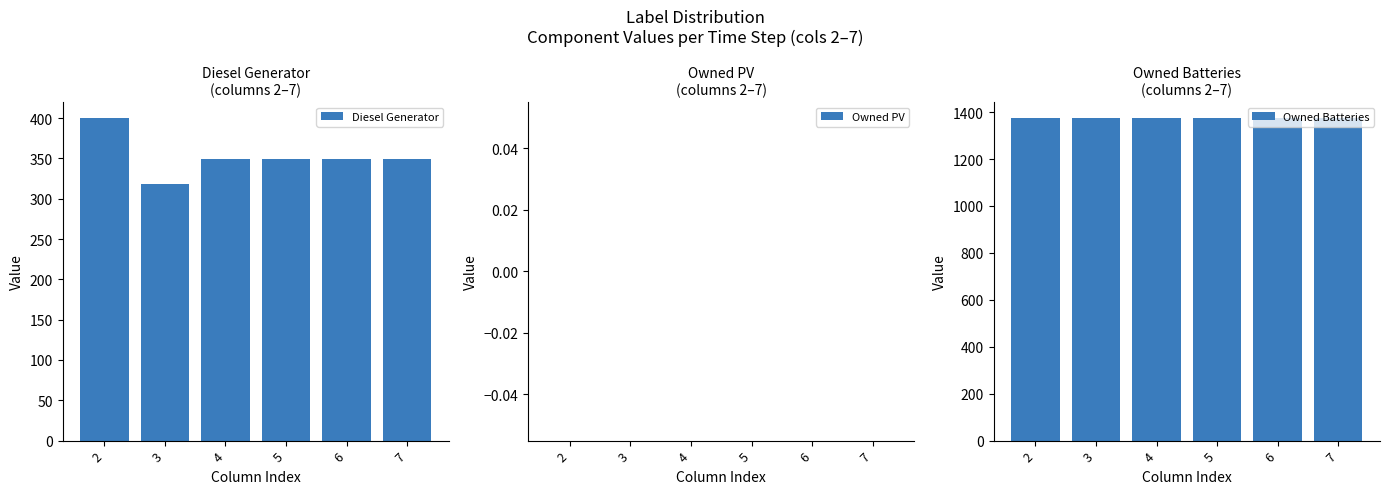

Which has a higher value, 7 or 6?

7